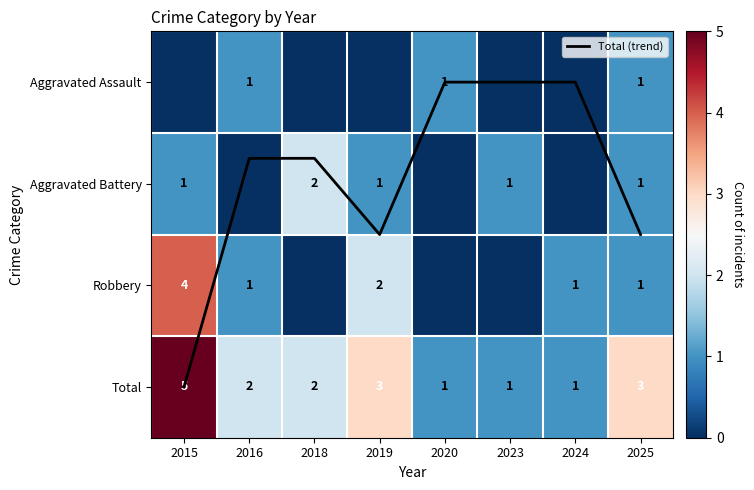

Which label corresponds to the largest value in the chart?

2015